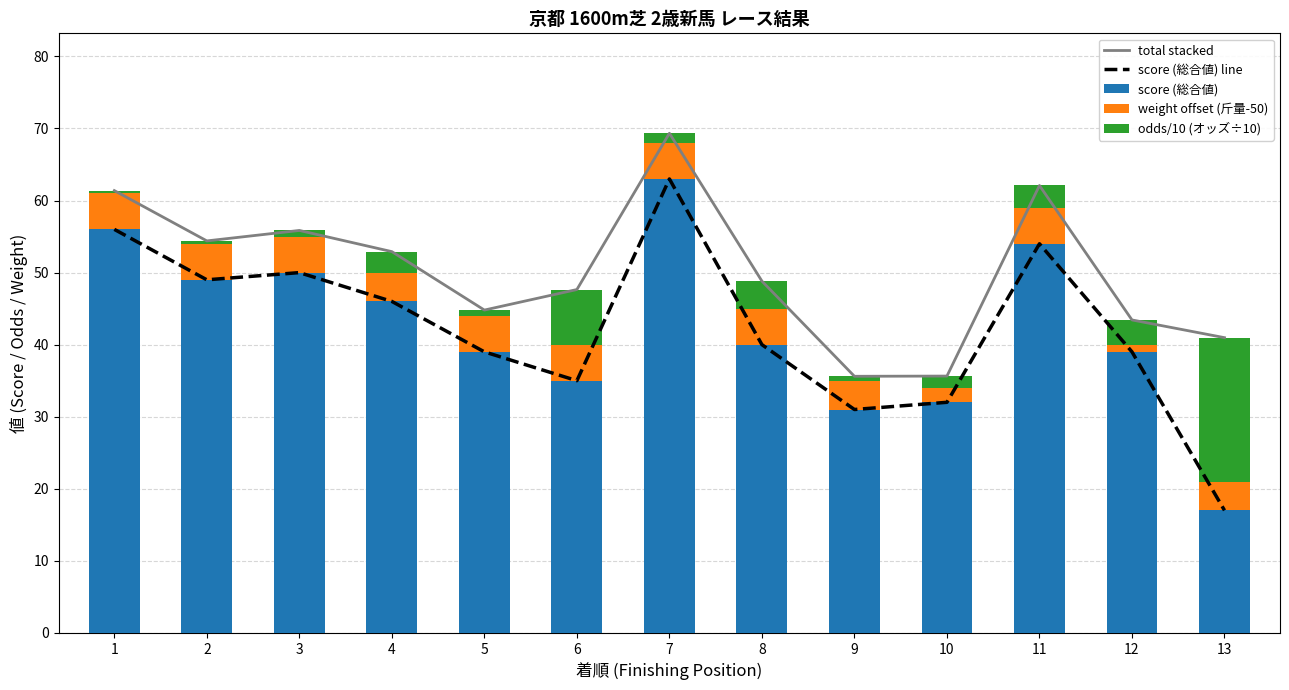

What is the value of the score (総合値) bar at the 4th from the left?

46.0